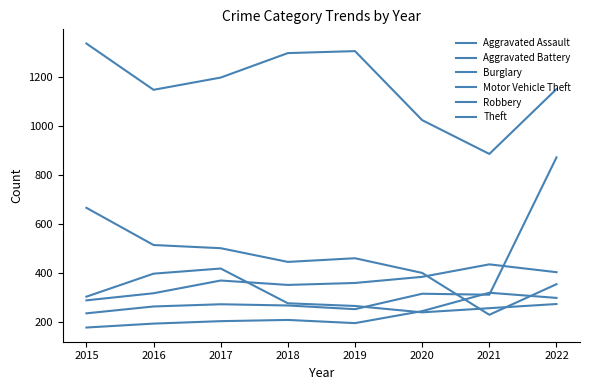

Does the chart display data point markers on the line(s)?

No